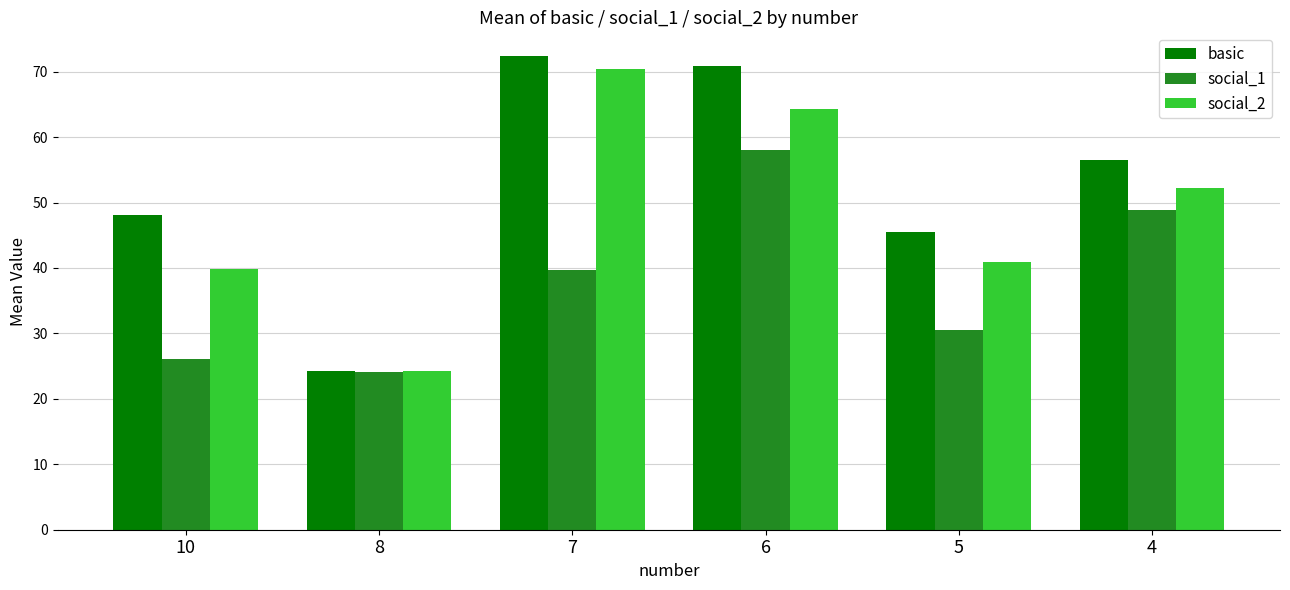

Which series changed the most between 7 and 5?

social_2